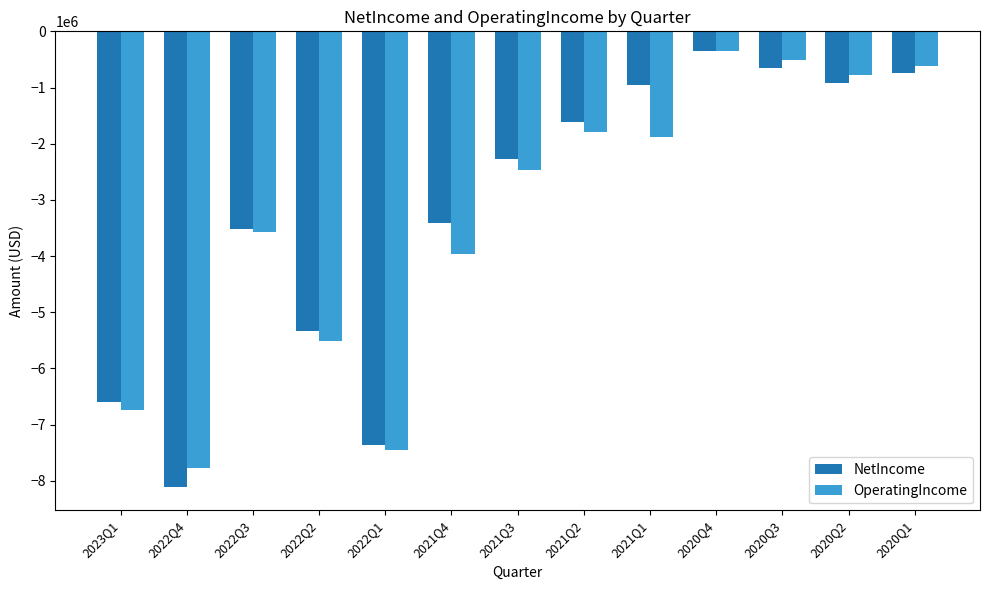

What is the label of the 12th bar from the left?

2020Q2